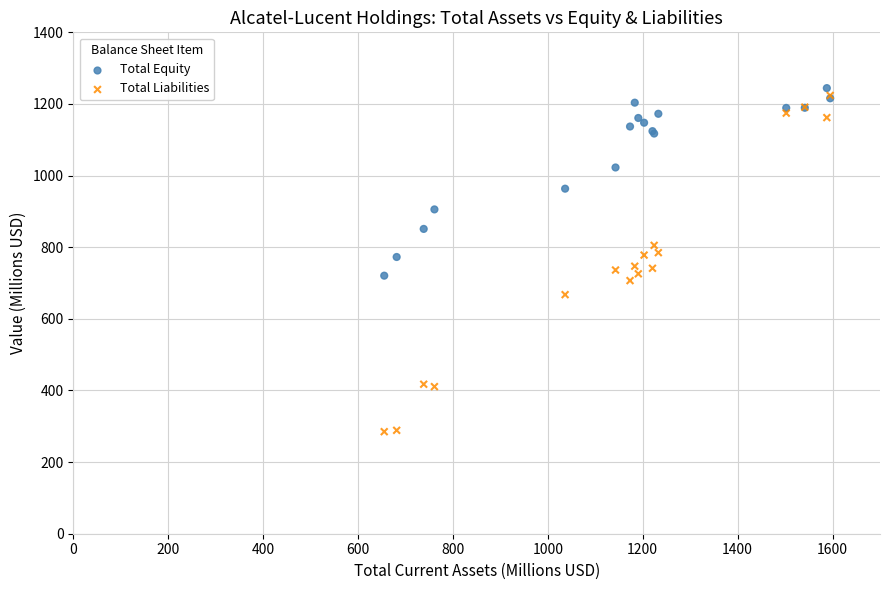

Which series contains the lowest Y value?

Total Liabilities